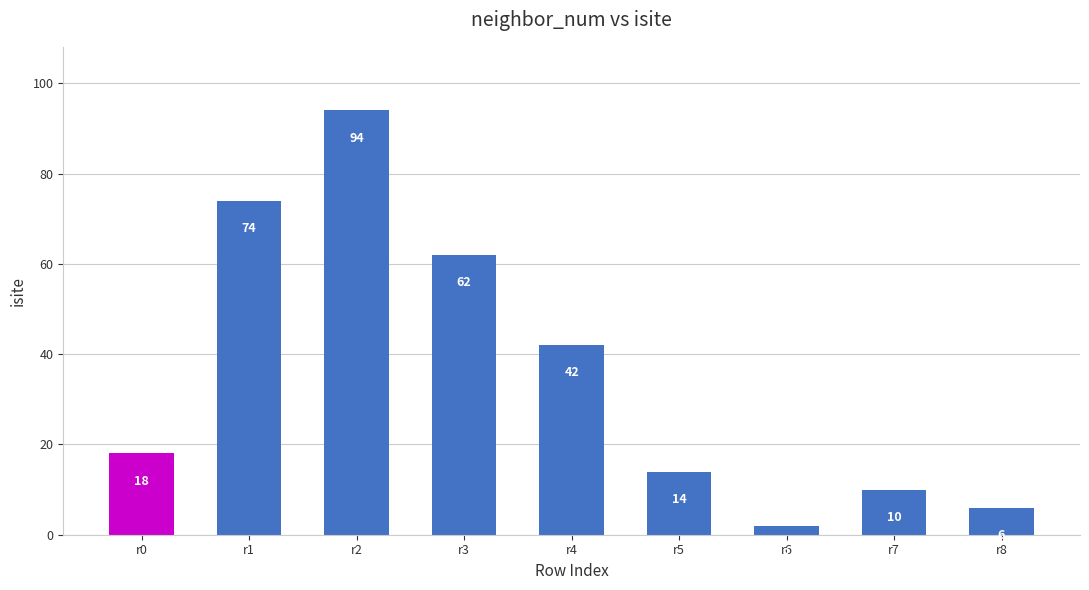

What is the sum of all values?

322